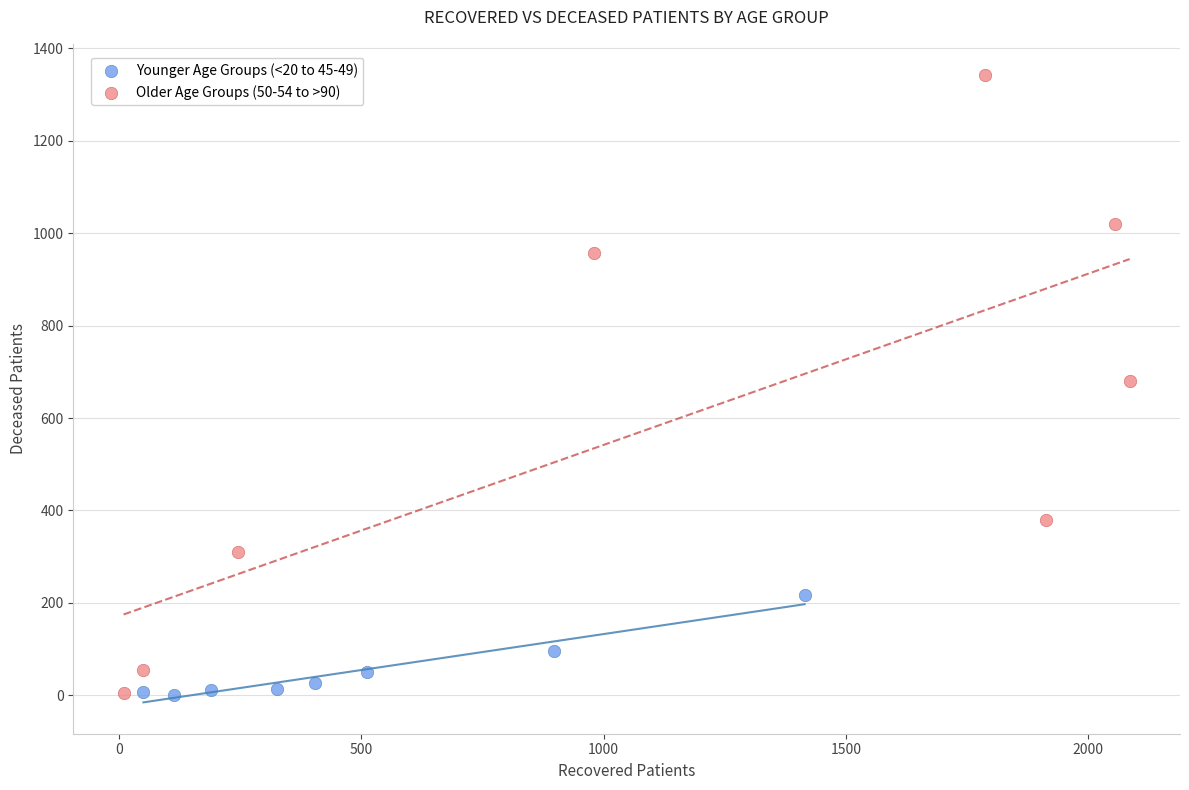

Which series contains the highest Y value?

Older Age Groups (50-54 to >90)